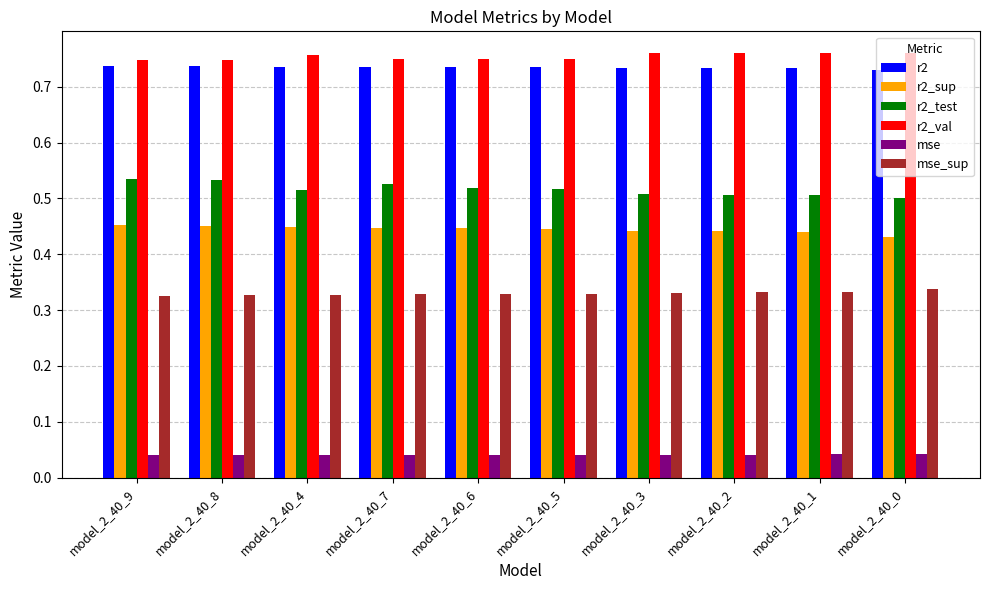

Is it true that r2_val equals 0.2 at model_2_40_6?

False